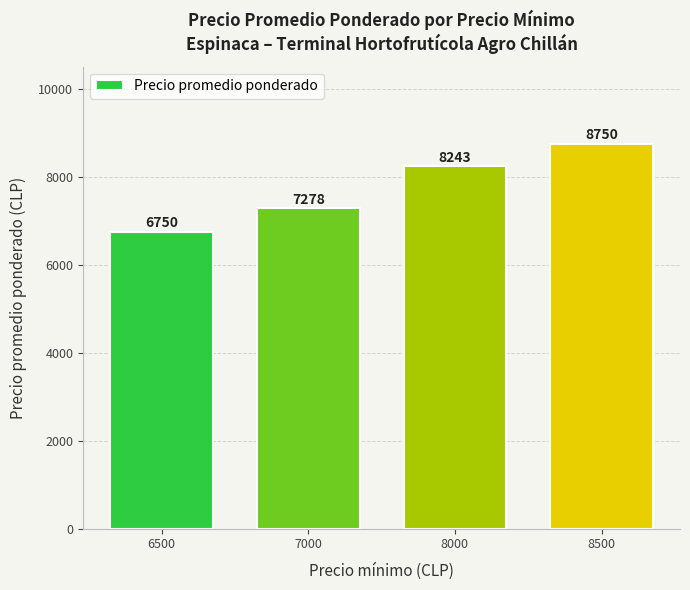

Which has a higher value, 8500 or 8000?

8500